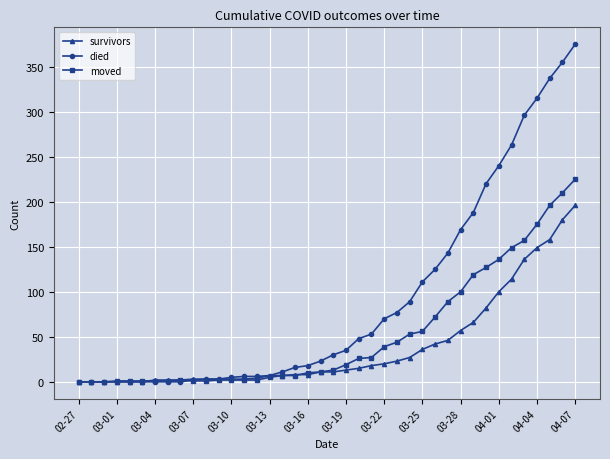

At how many categories does at least one series exceed 278?

5